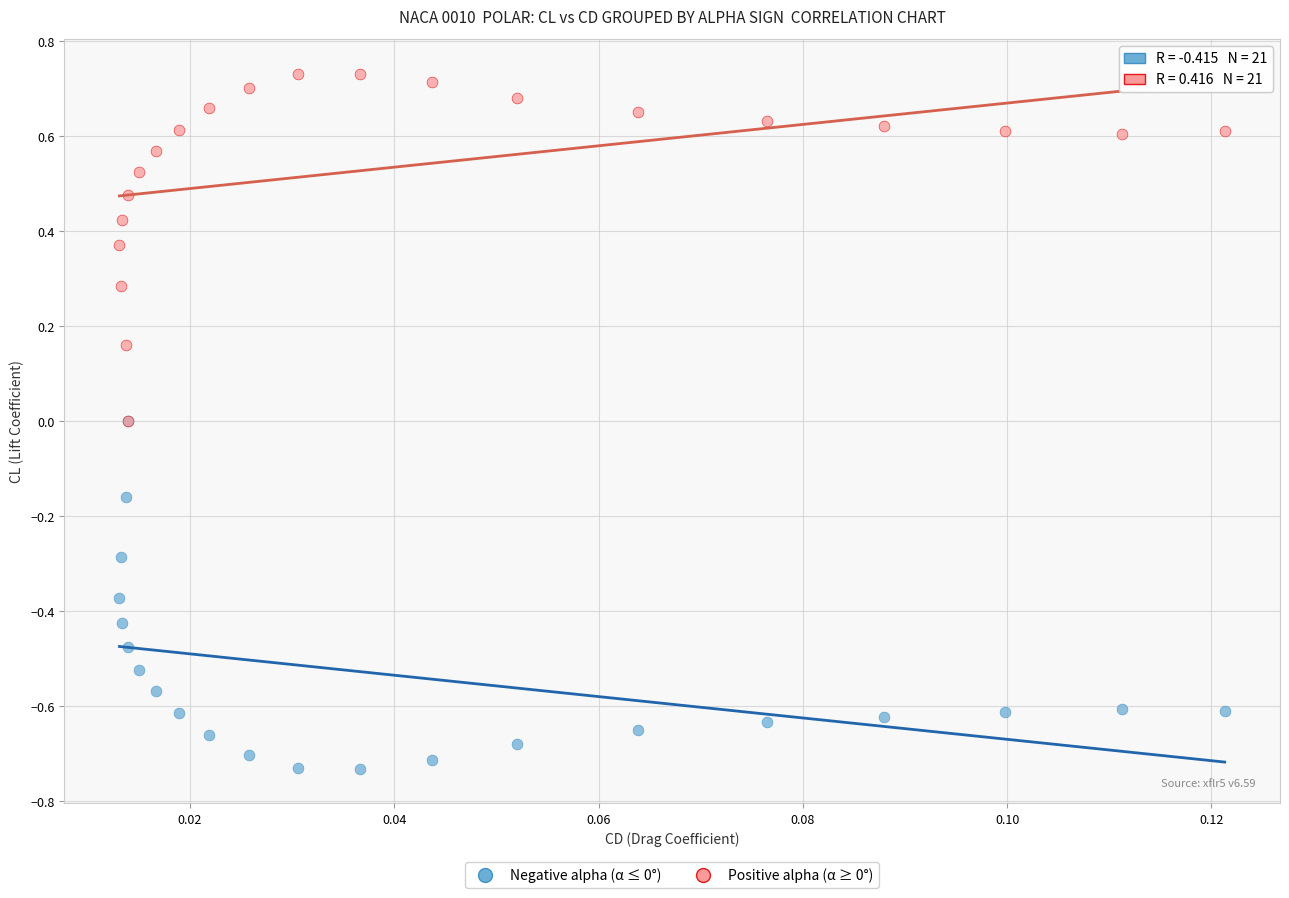

Which series contains the lowest Y value?

Negative alpha (α ≤ 0°)